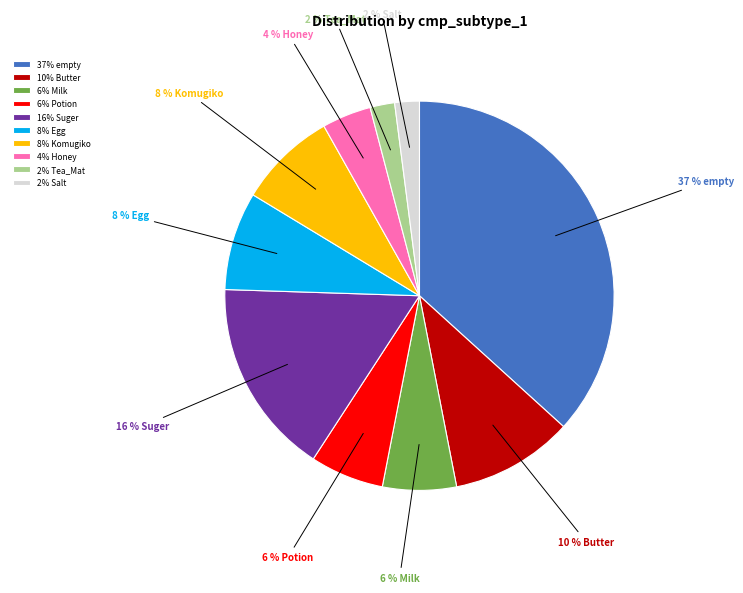

Does any single category account for the majority?

No